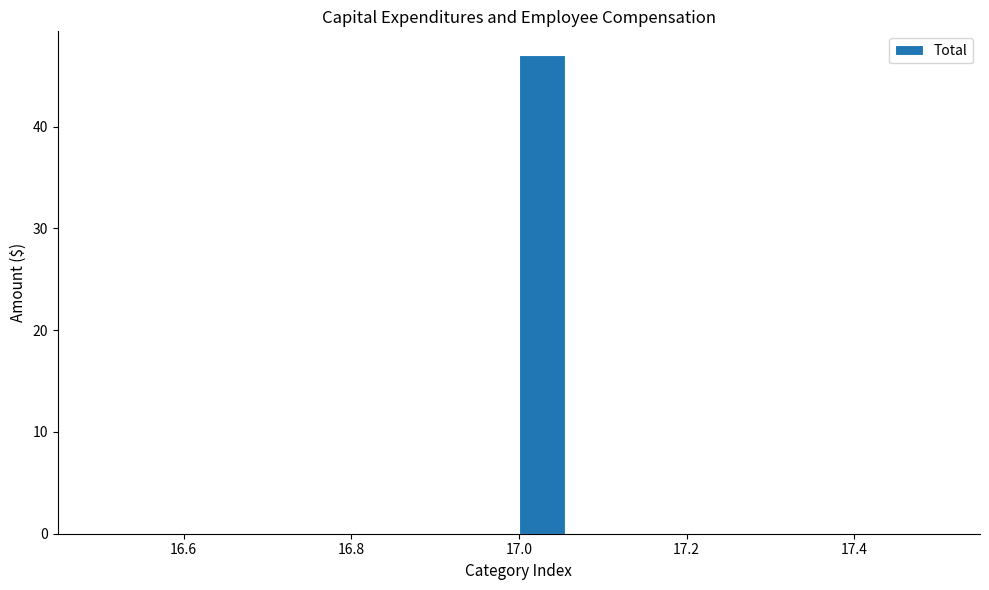

Around what value on the x-axis is the tallest bar? Give the approximate position of its centre, as read against the axis.

17.02